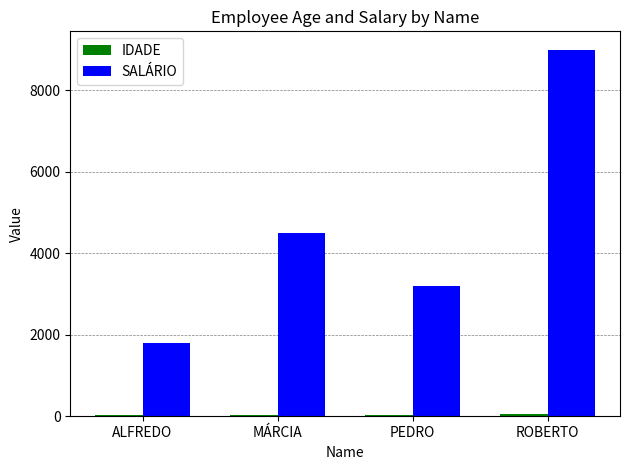

The value of SALÁRIO at MÁRCIA is 2666. True or false?

False